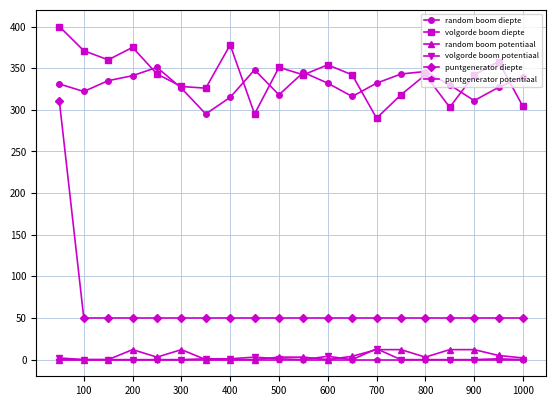

True or false: volgorde boom potentiaal and random boom diepte intersect in this chart.

False